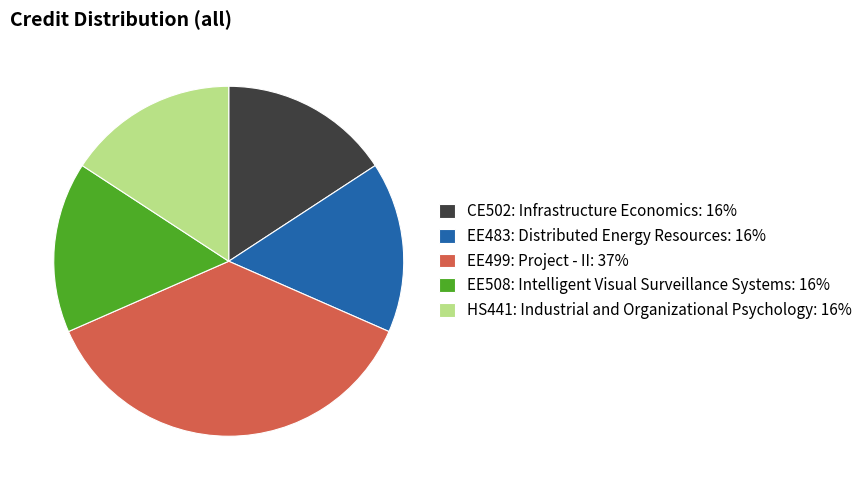

Which category has the biggest portion of the pie?

EE499: Project - II